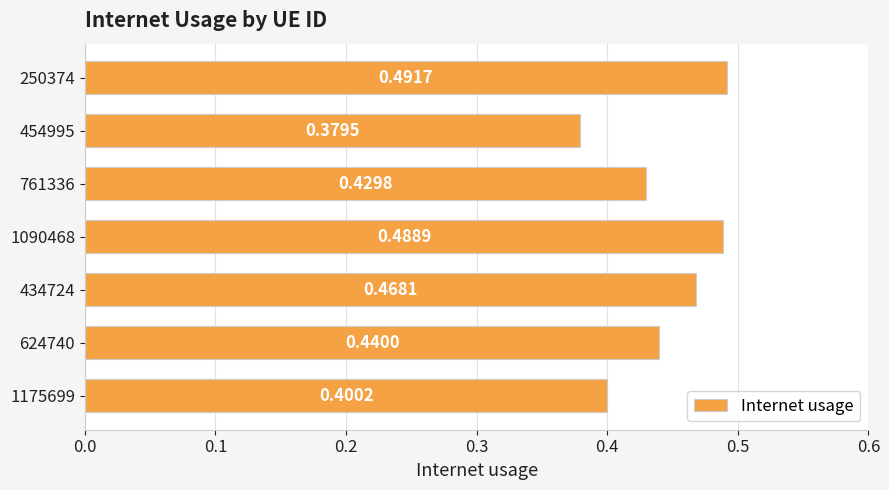

What is the sum of the values at 434724 and 761336?

0.9